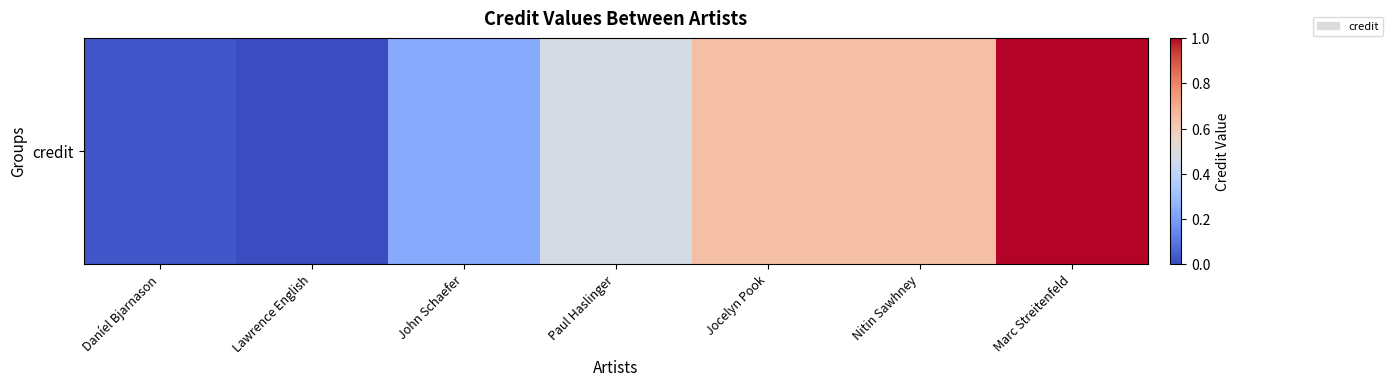

True or false: the data shows 0.5 at Paul Haslinger.

True